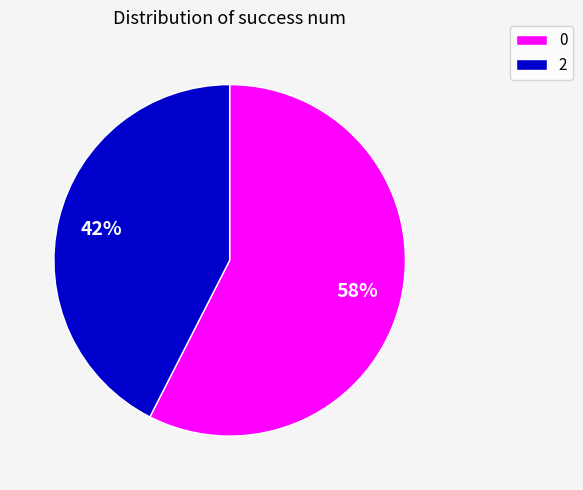

Count the number of slices in the pie.

2